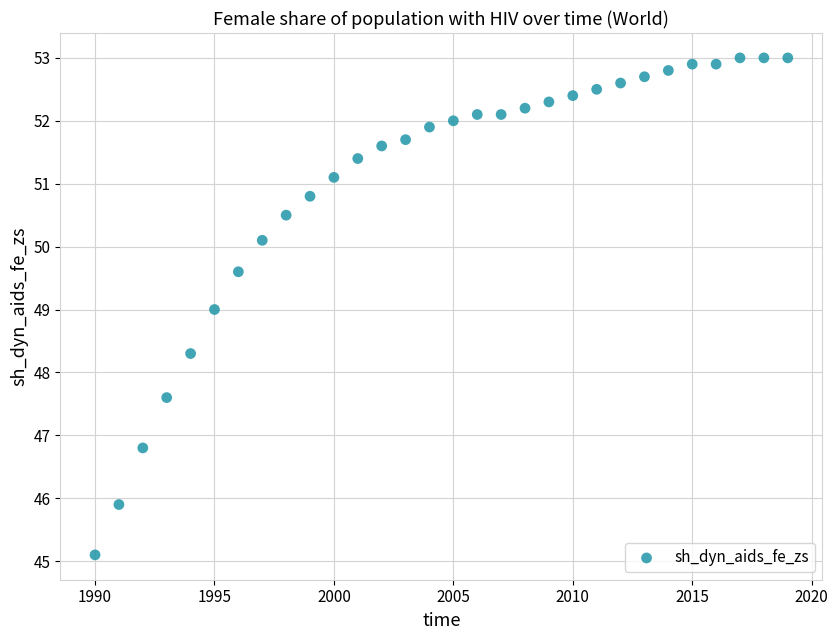

What is the range of Y values (max minus min)?

7.9